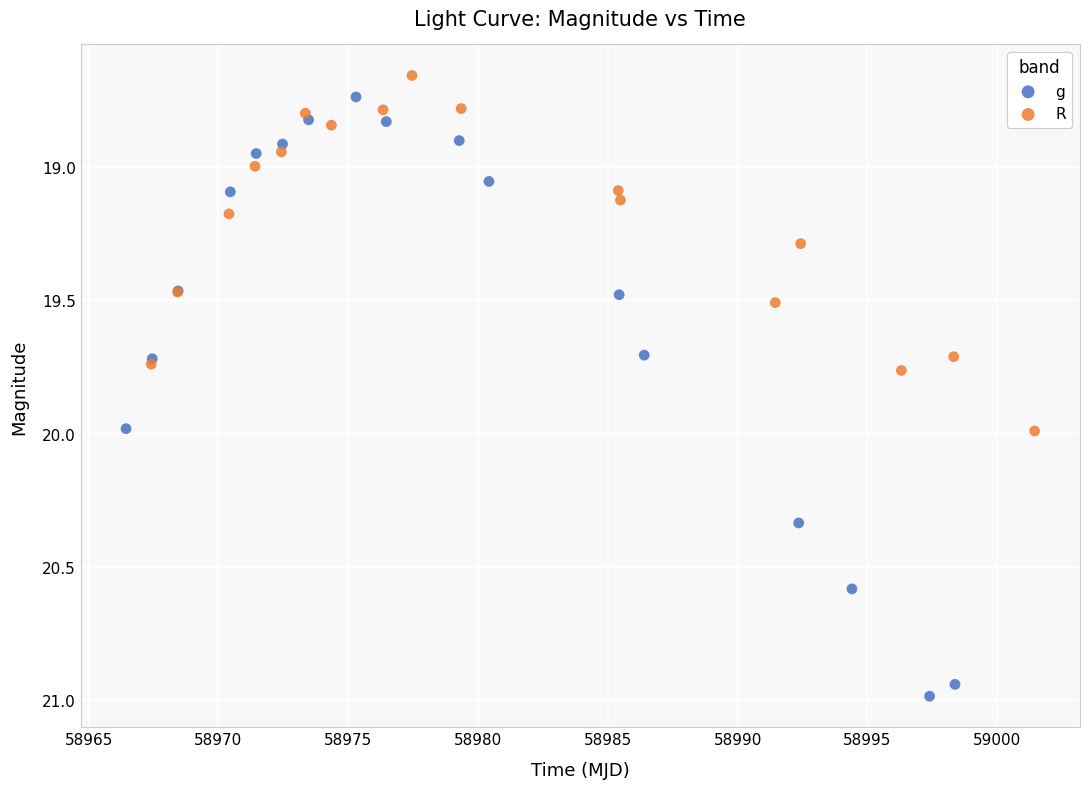

Which series contains the highest Y value?

g